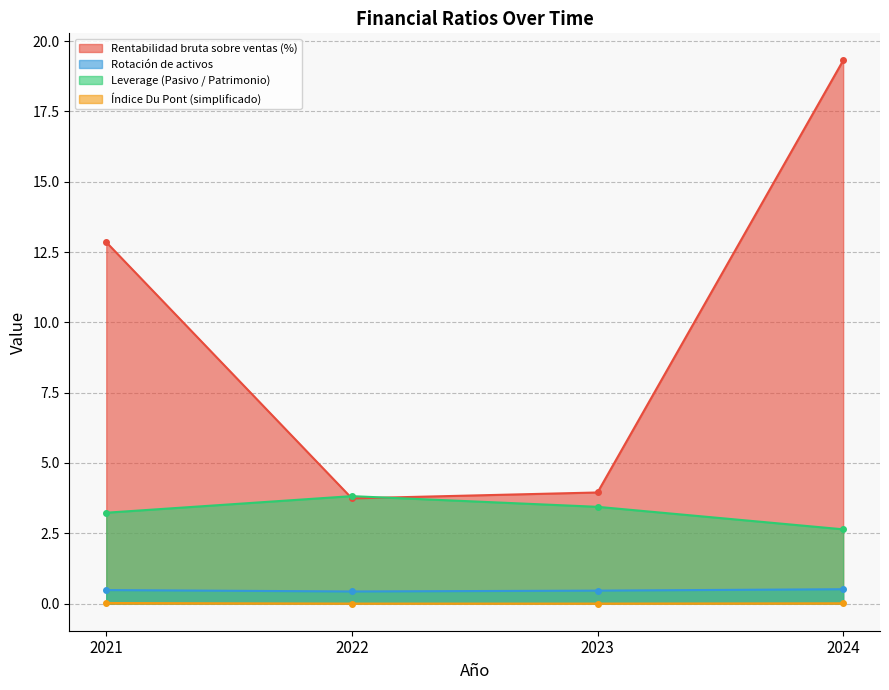

True or false: Rotación de activos and Leverage (Pasivo / Patrimonio) intersect in this chart.

False